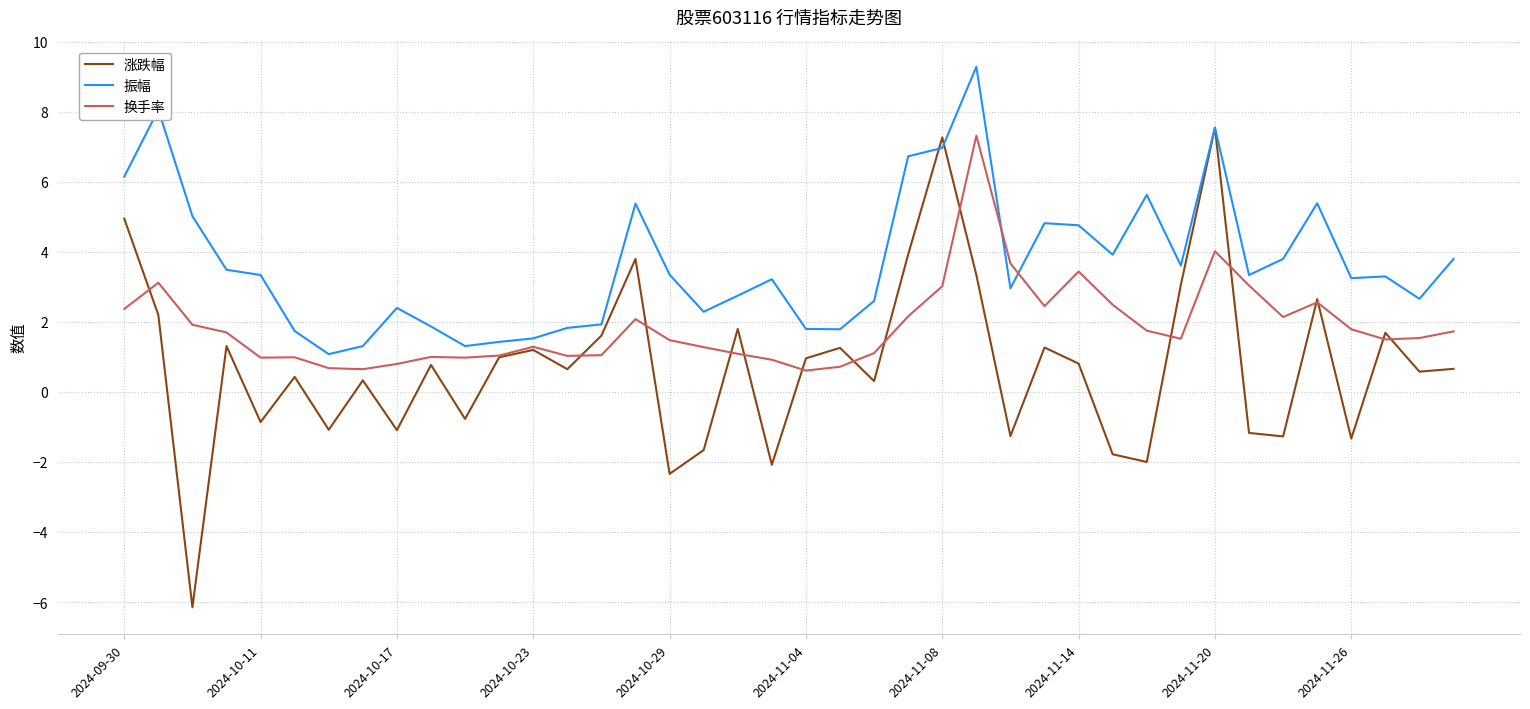

What is the lowest value of the 振幅 series?

1.1